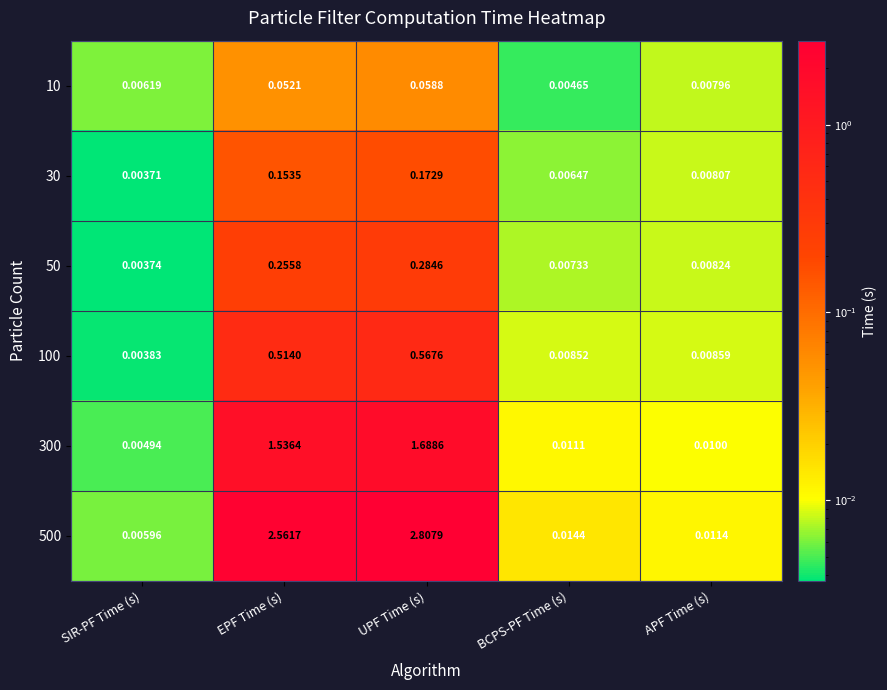

Between SIR-PF Time (s) and UPF Time (s), which series saw the biggest shift?

500